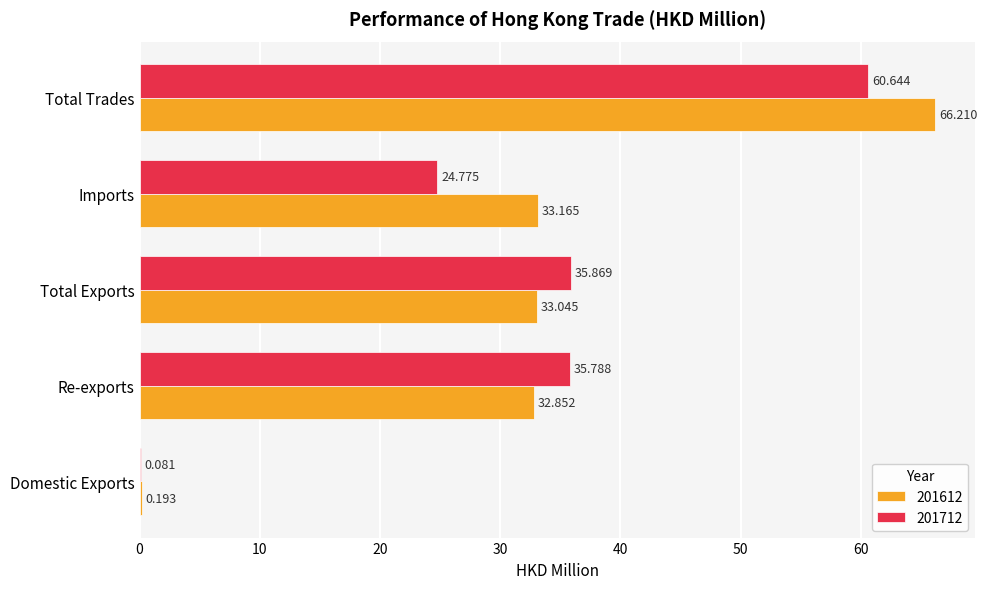

At which label does 201612 reach its peak?

Total Trades